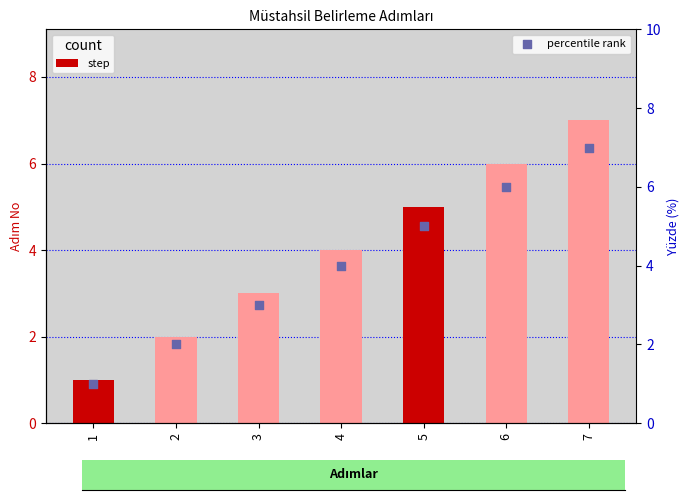

At which category is the sum across all series the highest?

7